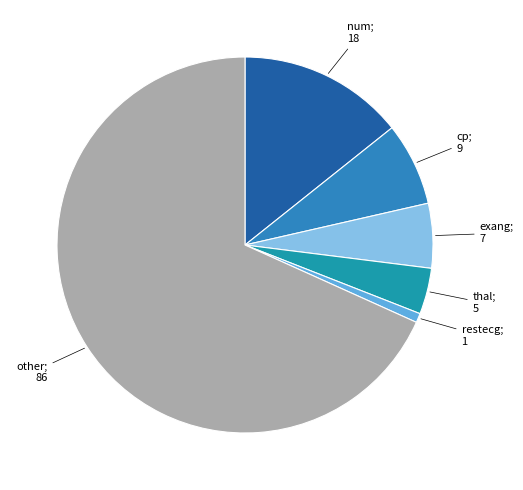

Count the number of slices in the pie.

6